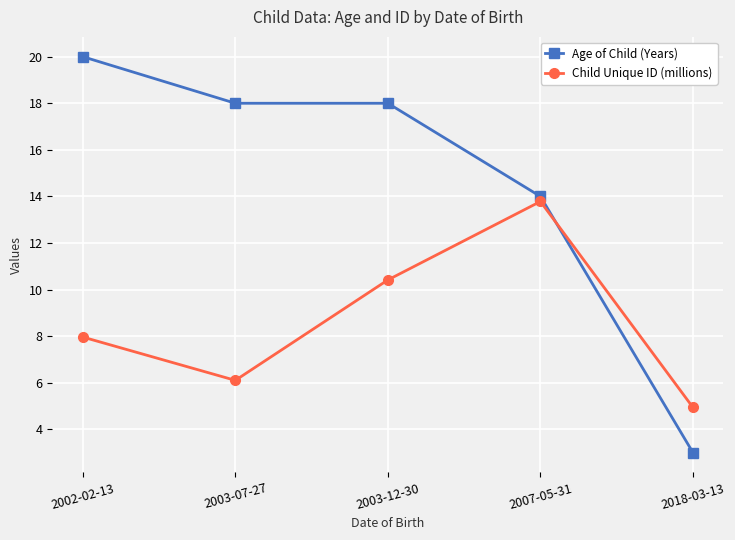

True or false: Child Unique ID (millions) and Age of Child (Years) cross at least once.

True